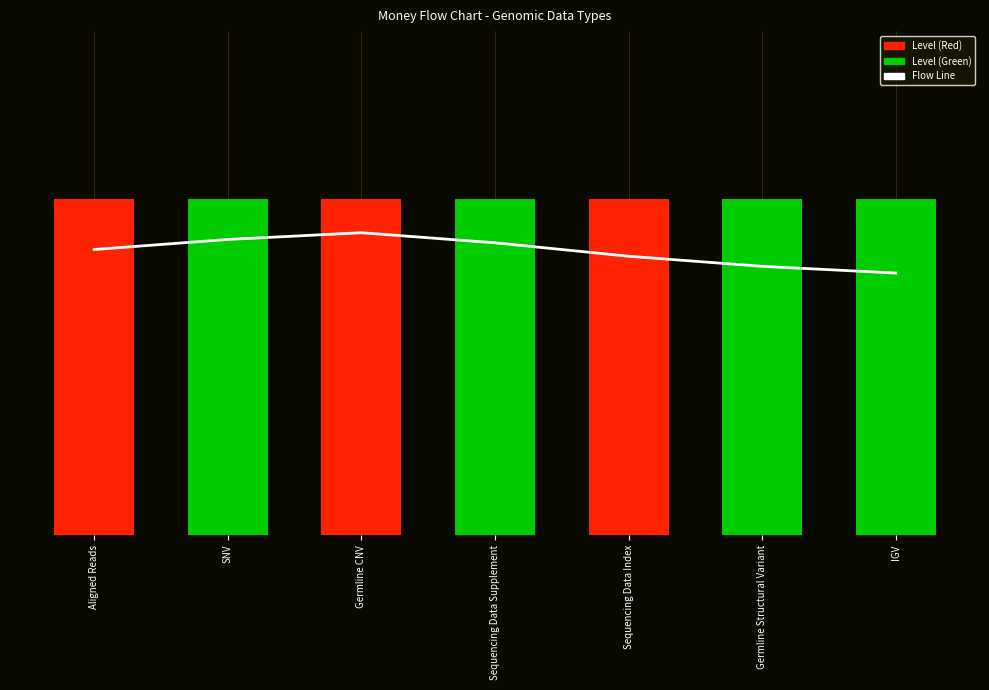

What is the average value of the Flow Line series?

0.8